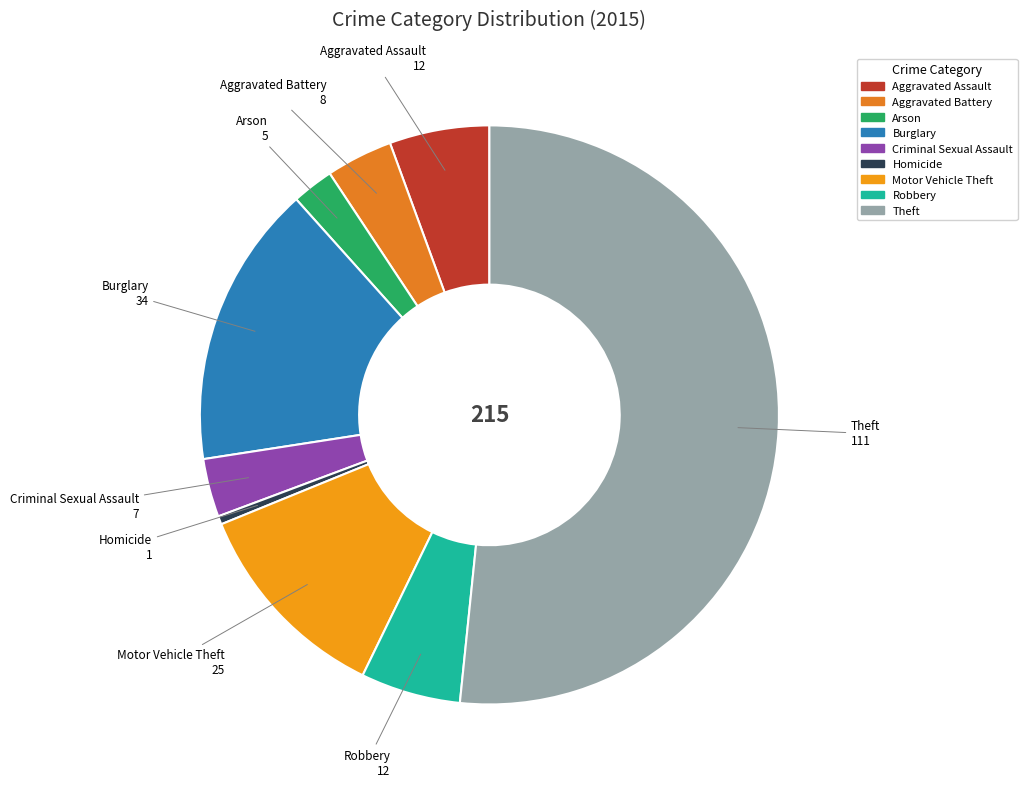

Does any single category account for the majority?

Yes